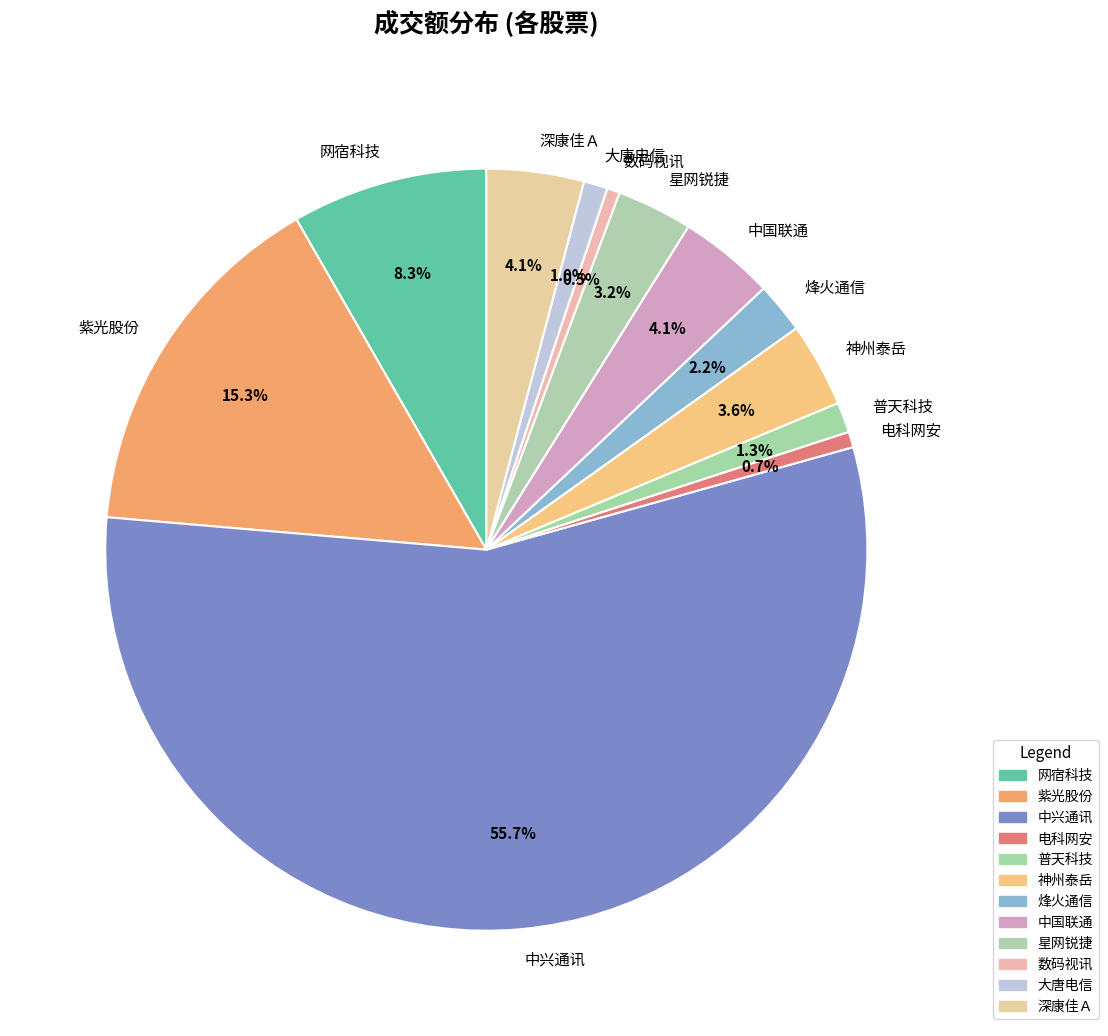

Count the number of slices in the pie.

12